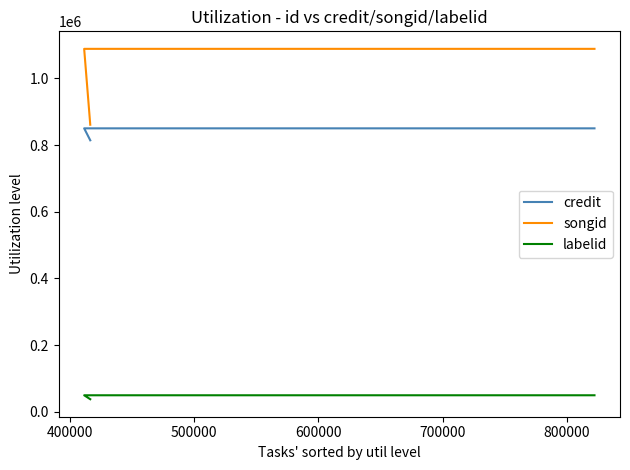

At how many categories does at least one series exceed 644711?

3